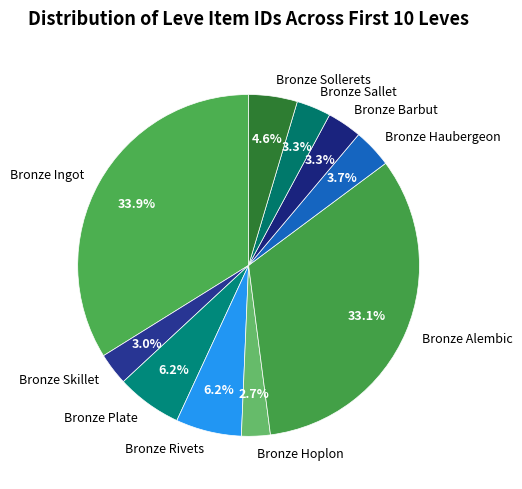

To the nearest percent, what is the combined percentage of Bronze Sallet and Bronze Skillet?

6%